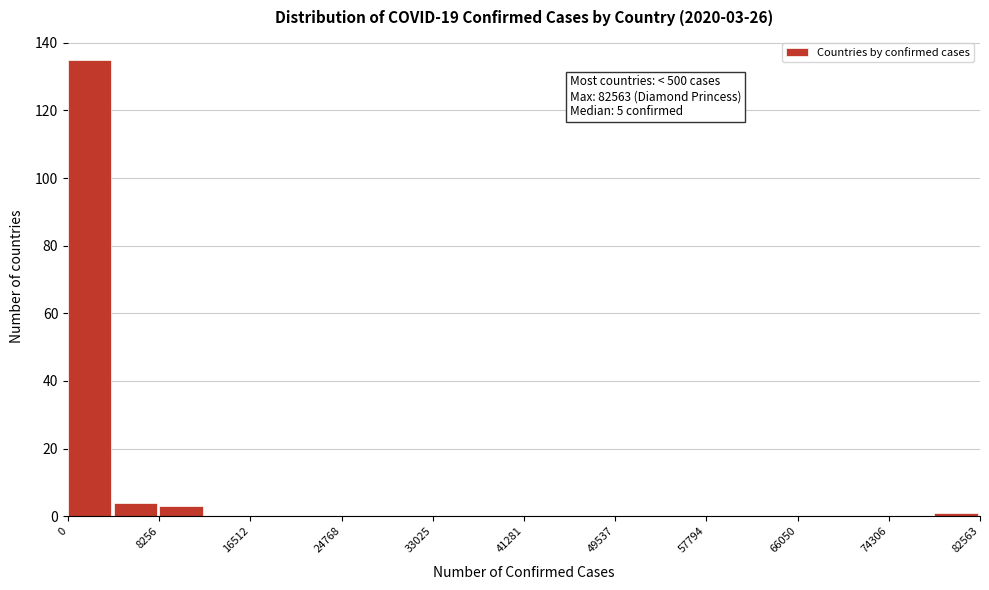

Which range on the x-axis has the tallest bar?

0 to 4000